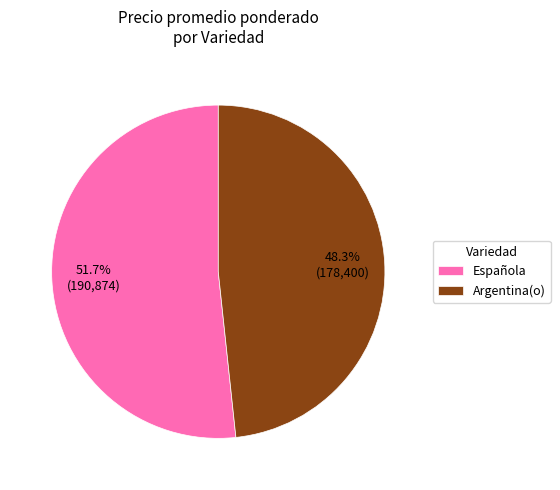

To the nearest percent, what is the average slice percentage?

50%